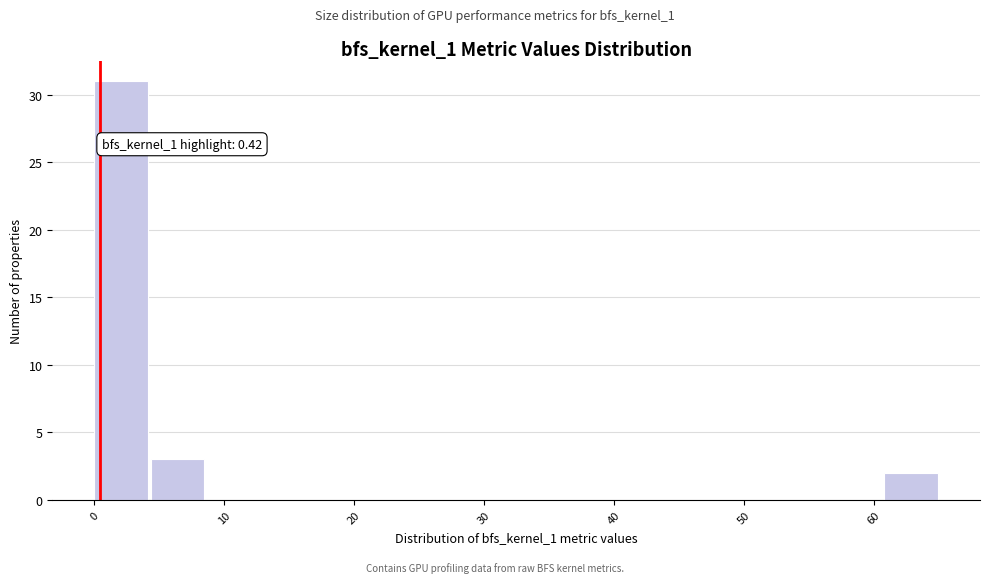

Over which range of the x-axis is the bar tallest?

0 to 4